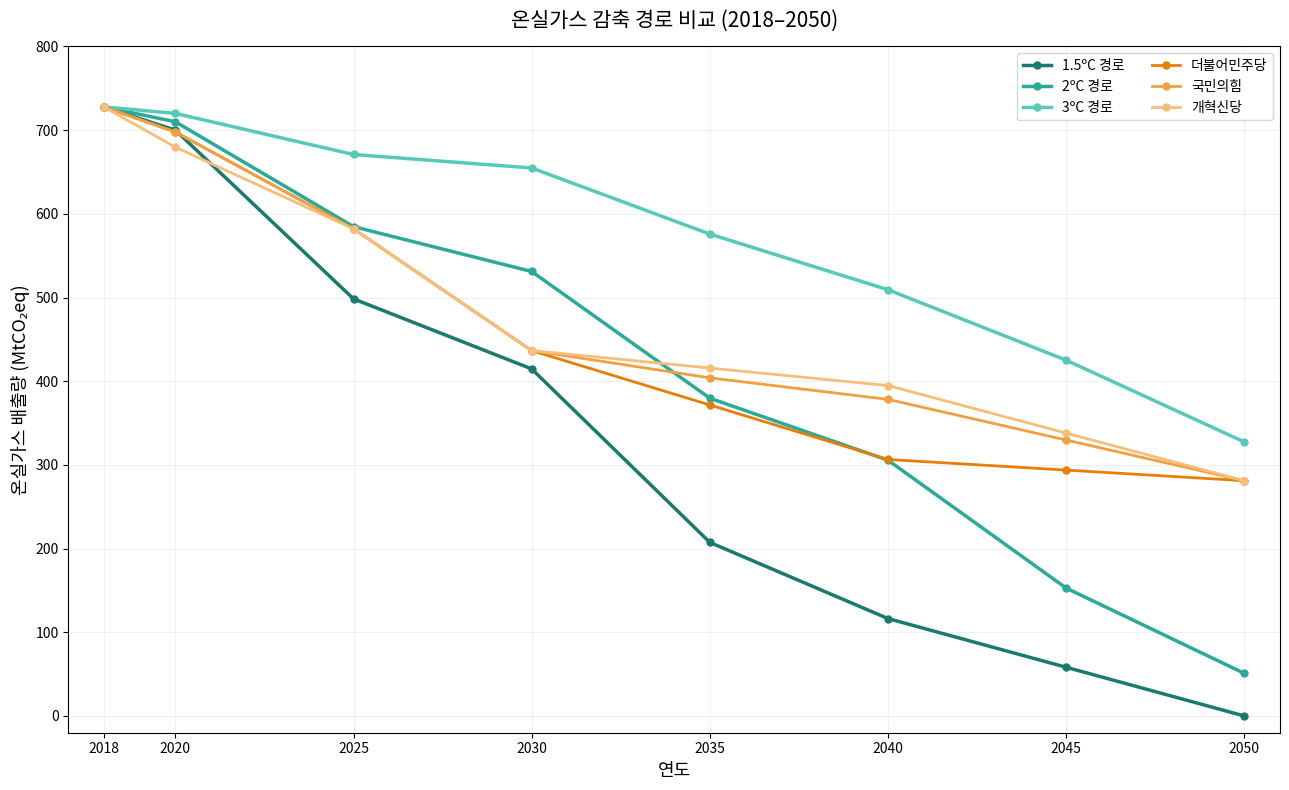

Reading left to right, list all the values displayed in this chart.

1.5ºC 경로: 727.7	700.0	498.4	414.7	207.4	116.4	58.2	0.0
2ºC 경로: 727.7	710.0	584.7	531.1	379.7	305.6	152.8	50.9
3ºC 경로: 727.7	720.0	670.9	654.8	575.8	509.3	425.1	327.4
더불어민주당: 727.6	697.8	582.1	436.6	371.6	306.5	293.8	281.1
국민의힘: 727.6	697.8	582.1	436.6	404.0	378.3	329.7	281.1
개혁신당: 727.6	679.7	582.1	436.6	415.7	394.8	338.0	281.1